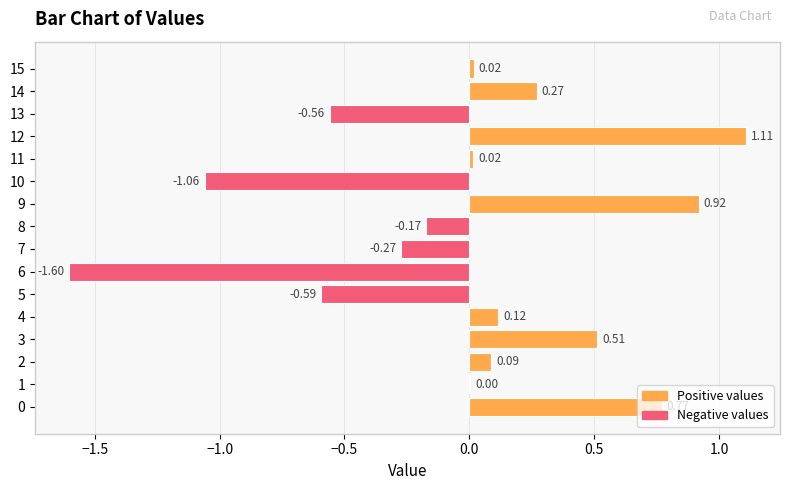

What is the sum of all values?

-0.4